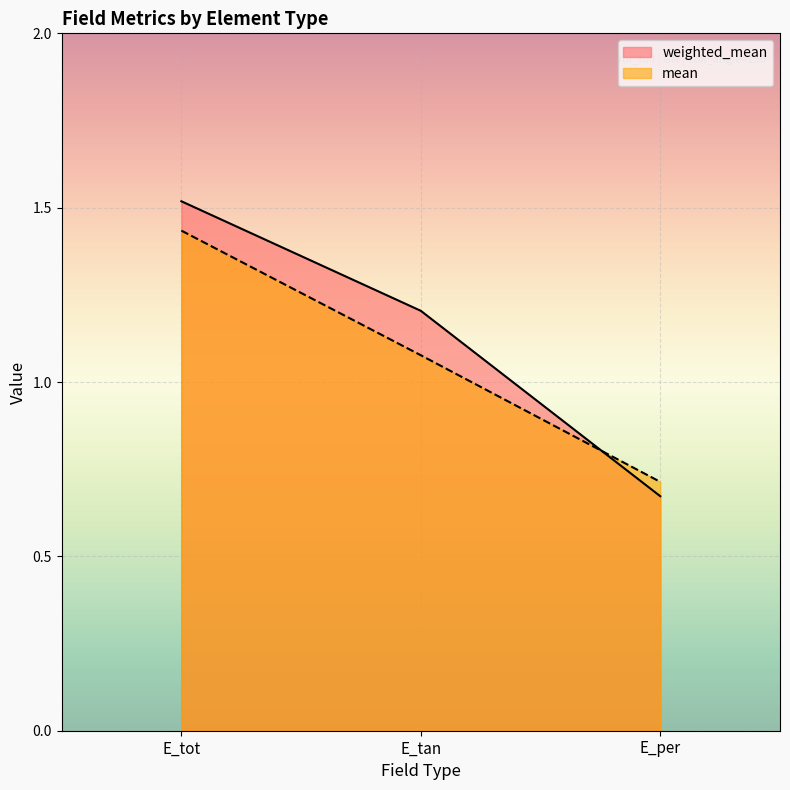

How many lines are shown in the chart?

2